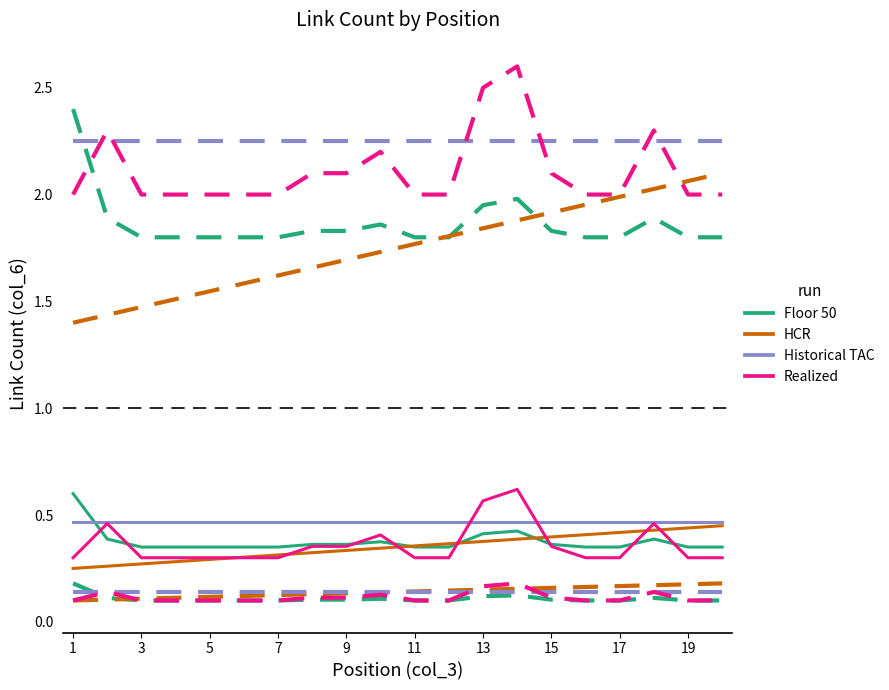

Does the chart display data point markers on the line(s)?

No